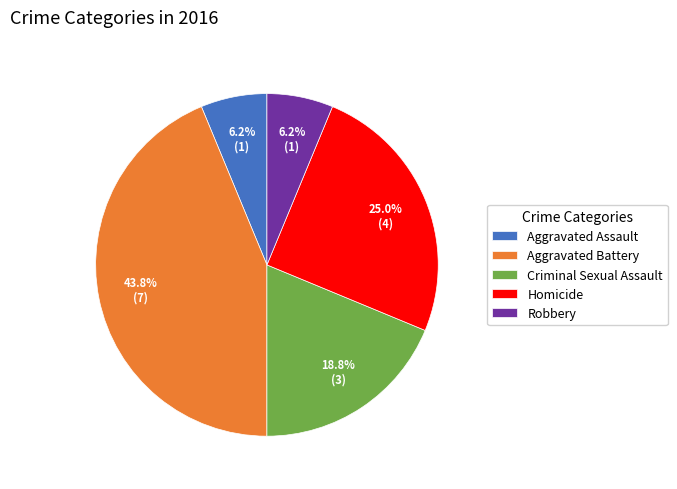

Does Aggravated Assault account for over 50% of the chart?

No